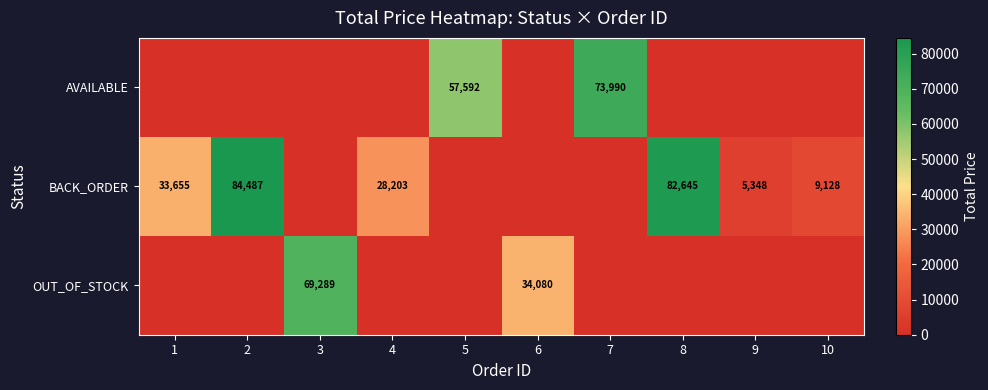

At which category does the chart reach its minimum across all series?

1